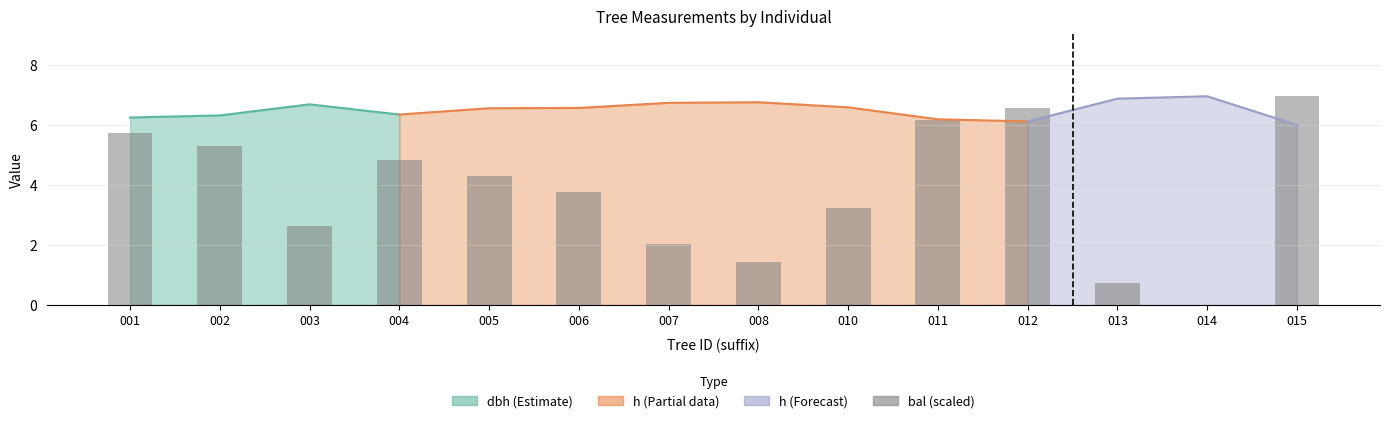

Read the value at 011.

6.2